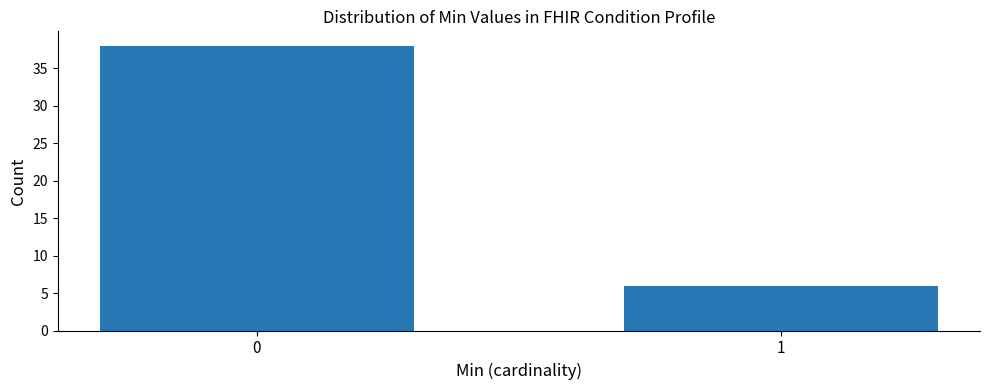

Reading left to right, transcribe all the data shown in this chart.

0=38	1=6